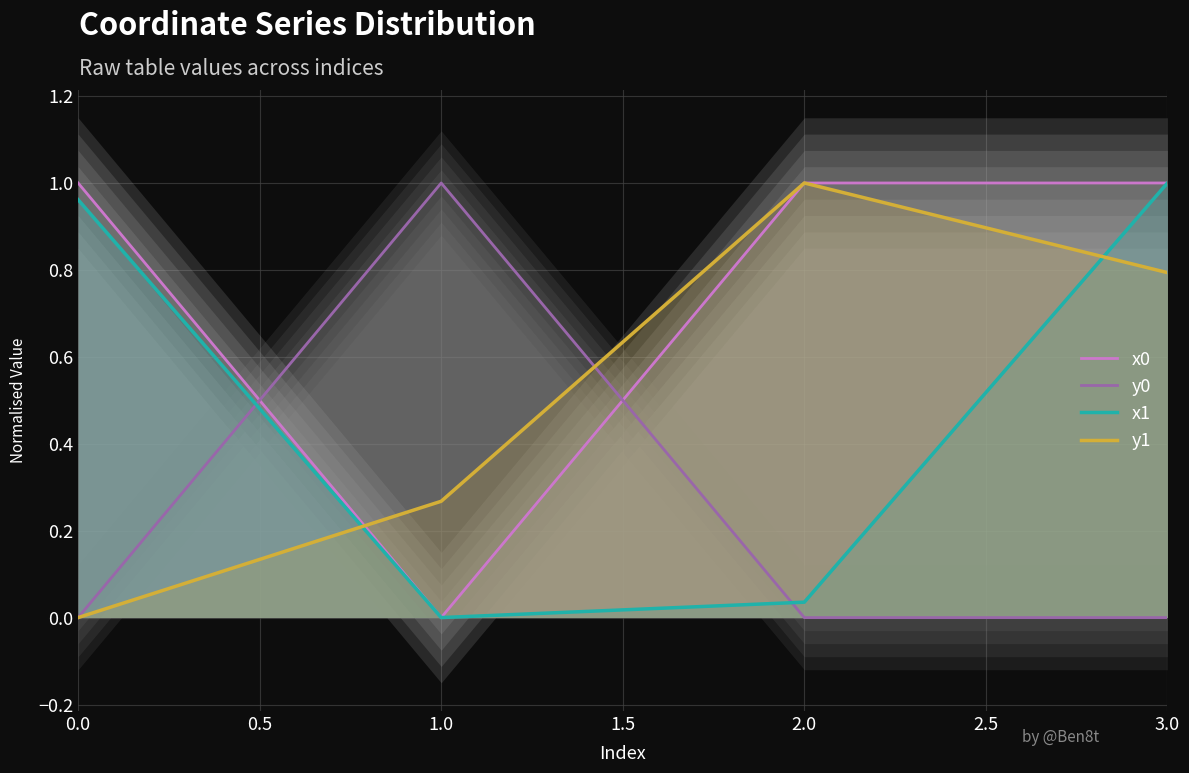

True or false: x1 has a value of 0.6 at 1.0.

False